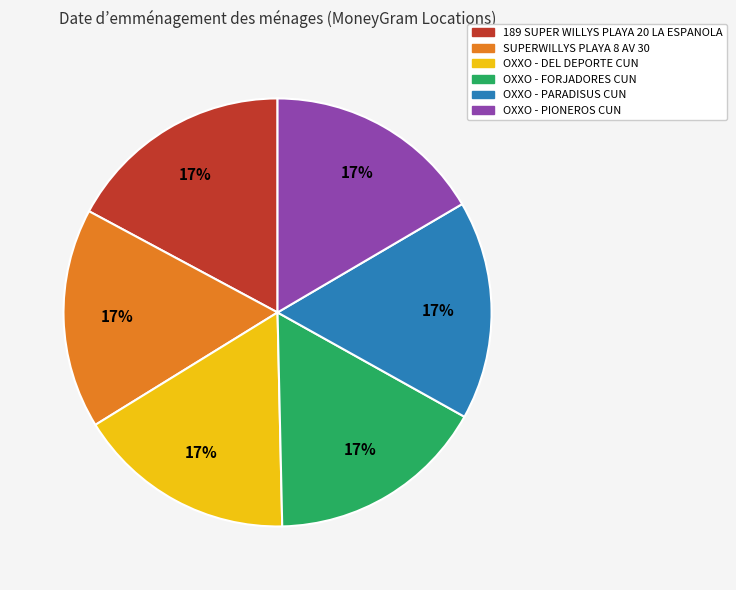

Is OXXO - DEL DEPORTE CUN the majority of the pie?

No